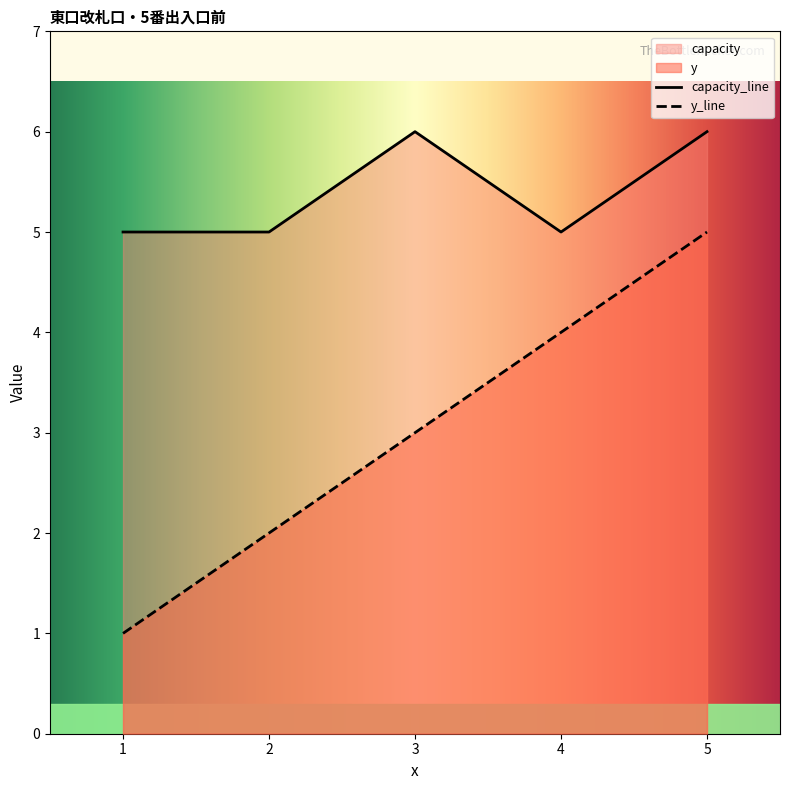

What is the total value across all series at 1?

6